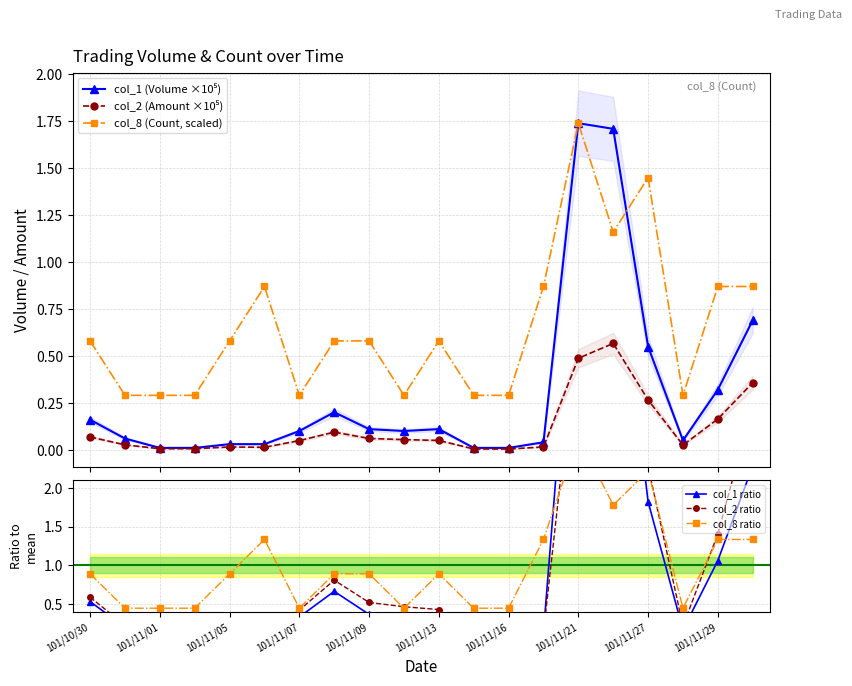

Which series has the largest total across all categories?

col_8 ratio